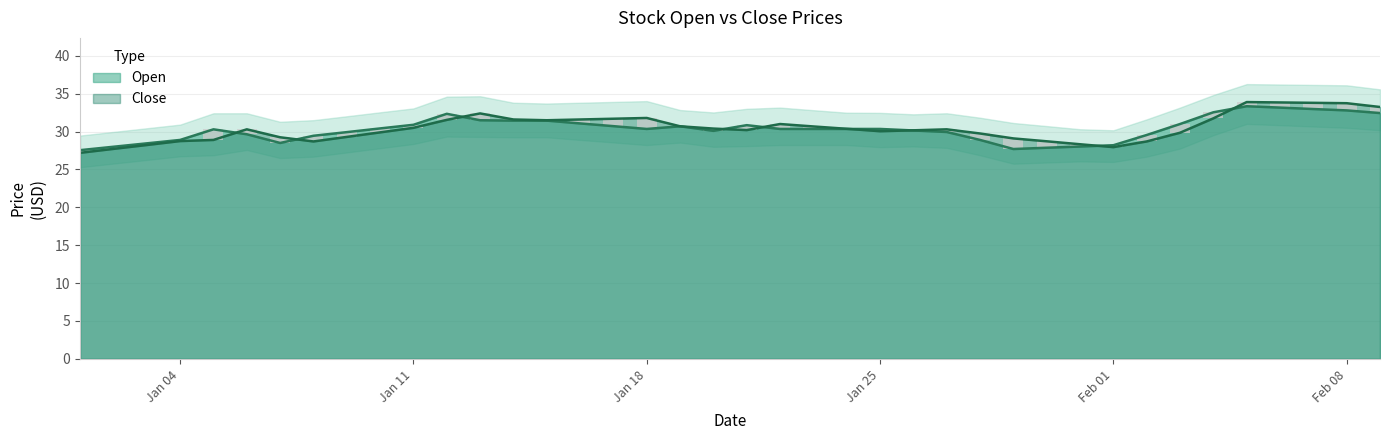

Is the value of Open at 2021-01-08 greater than the value of Close at 2021-01-26?

No